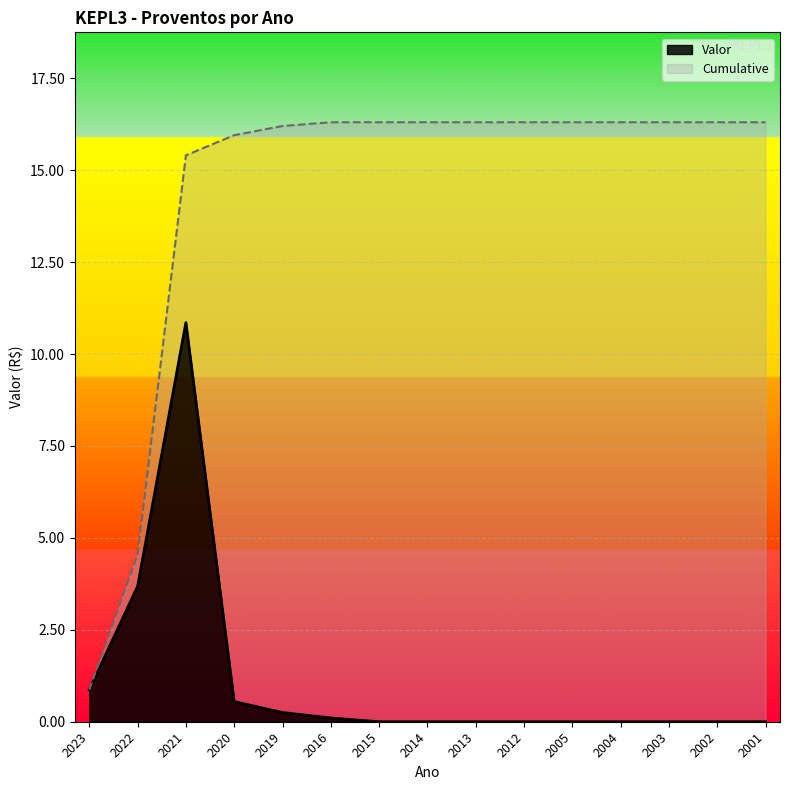

What is the value of the Cumulative point at the 10th from the left?

16.3